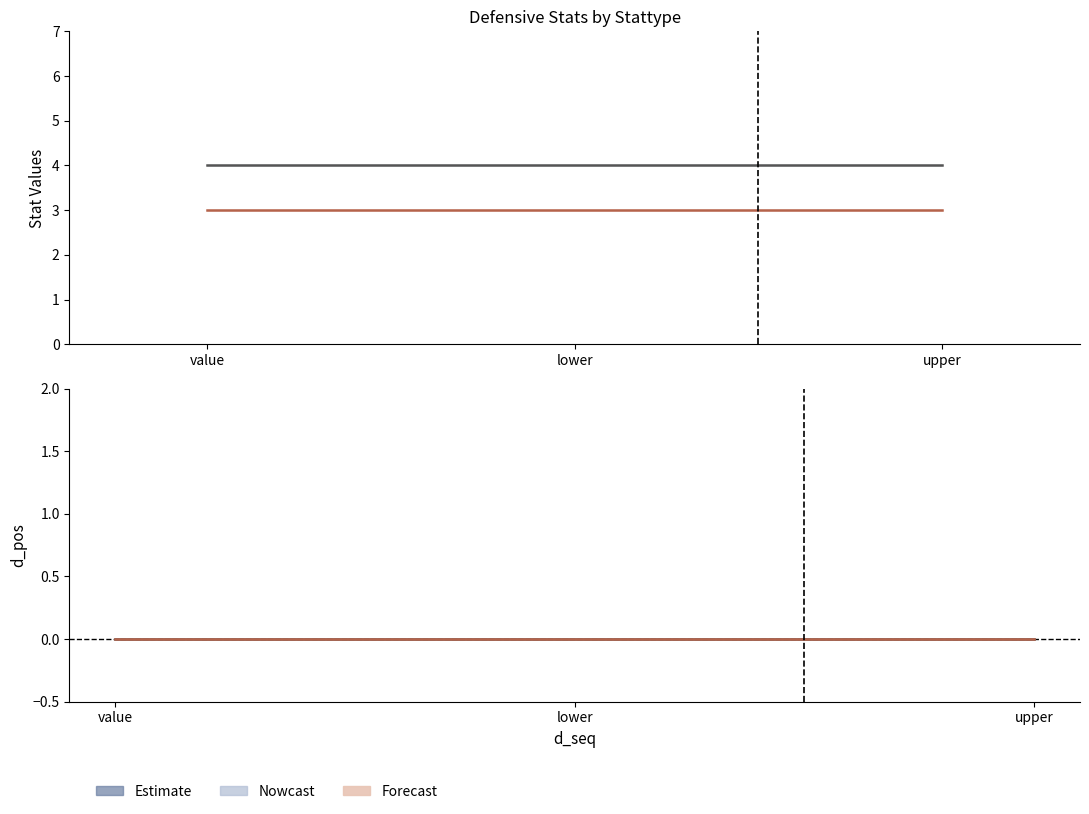

Reading left to right, transcribe all the data shown in this chart.

d_pos: value=3	lower=3	upper=3
d_po: value=4	lower=4	upper=4
d_a: value=0	lower=0	upper=0
d_e: value=0	lower=0	upper=0
d_dp: value=0	lower=0	upper=0
d_tp: value=0	lower=0	upper=0